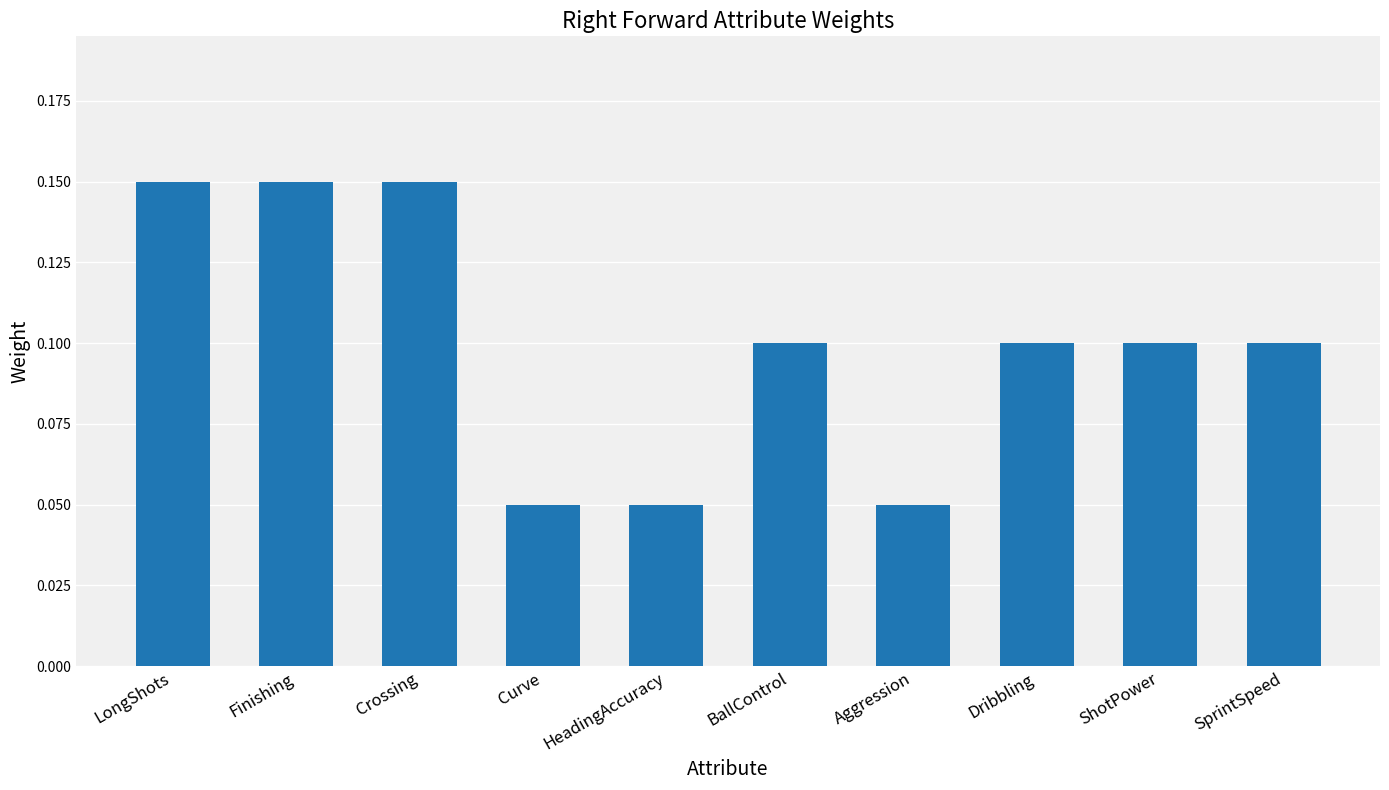

Is it true that the value at Finishing is 0.1?

True